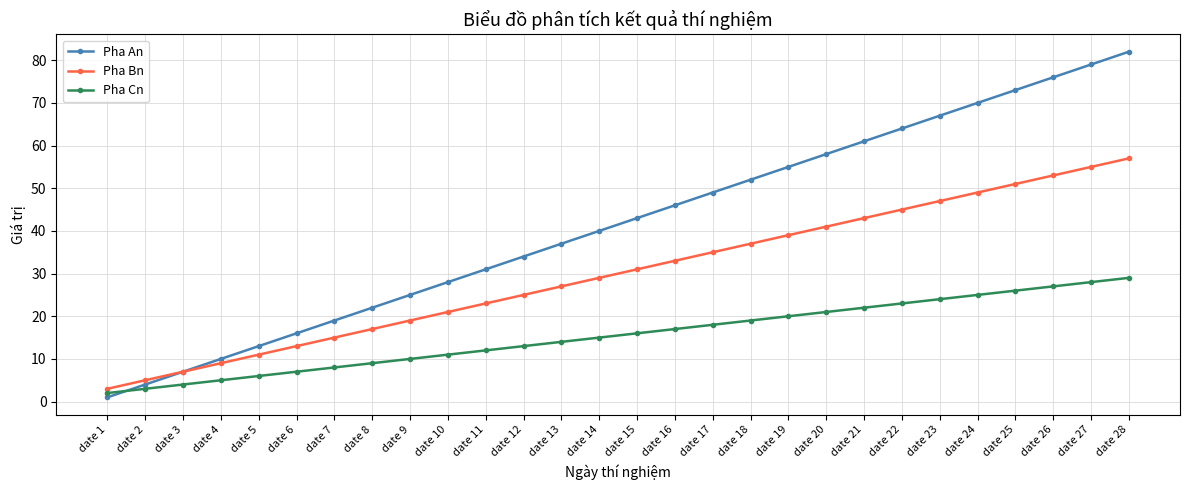

What are all the series names shown in the legend?

Pha An, Pha Bn, Pha Cn